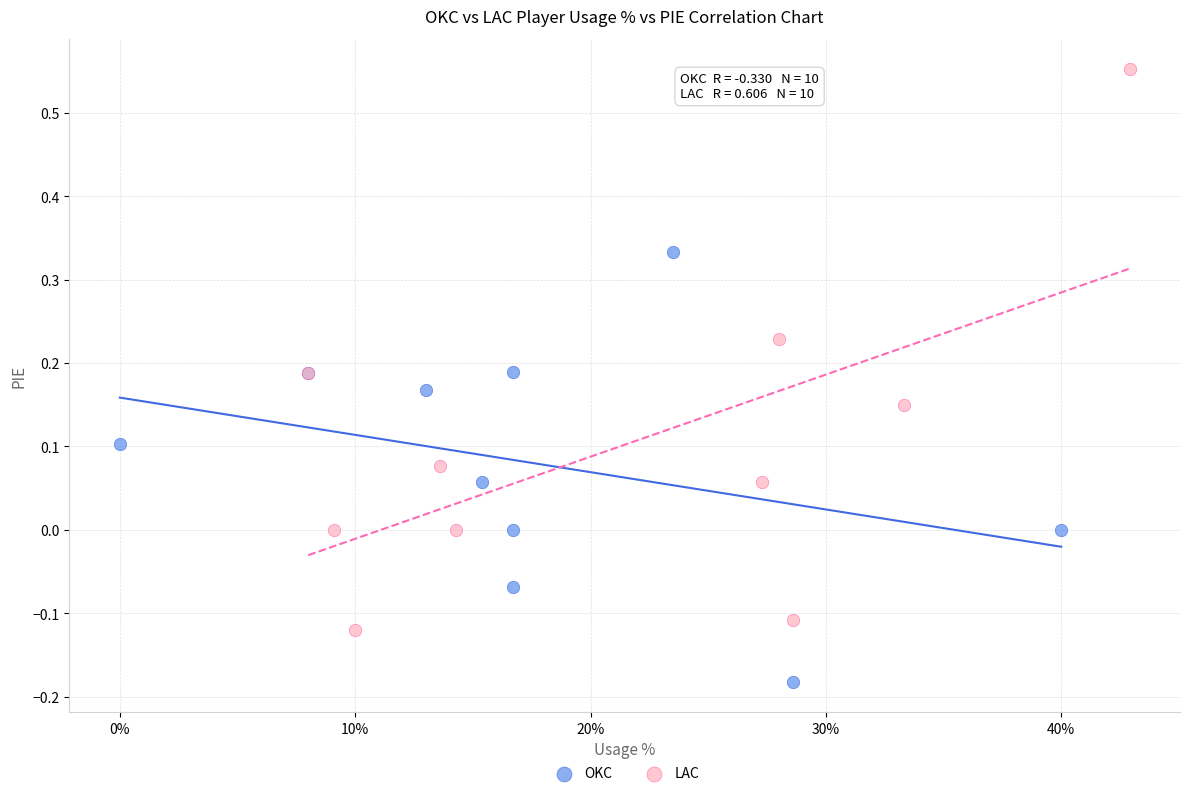

Which series has the largest Y range (max minus min)?

LAC